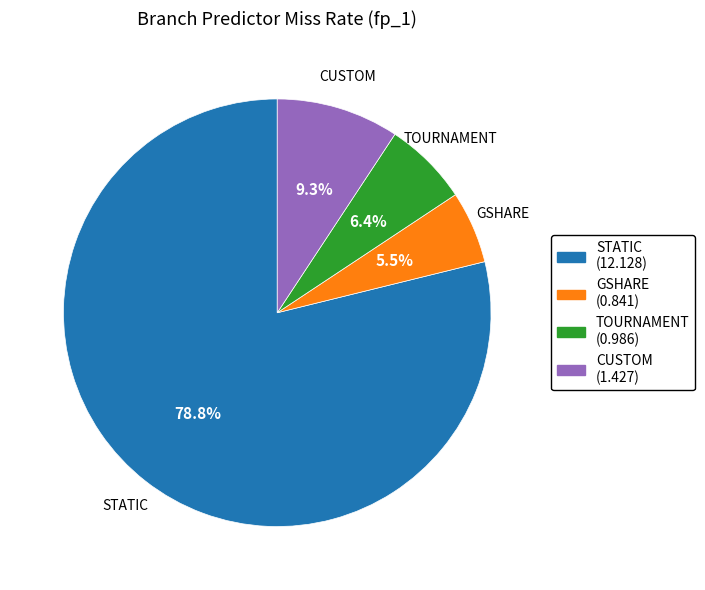

Between TOURNAMENT and GSHARE, which is larger?

TOURNAMENT